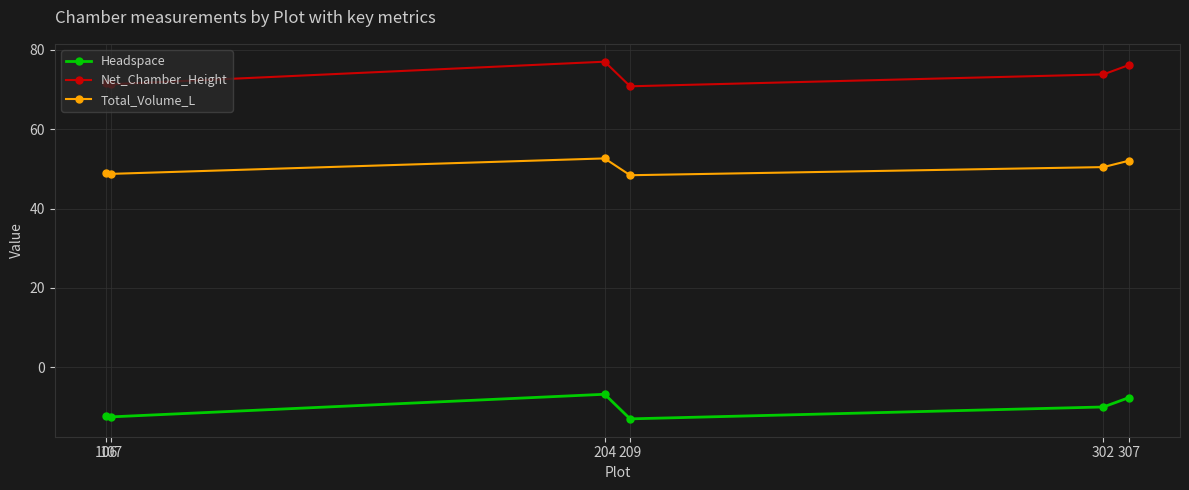

Is it true that Headspace equals -7.7 at 307?

True